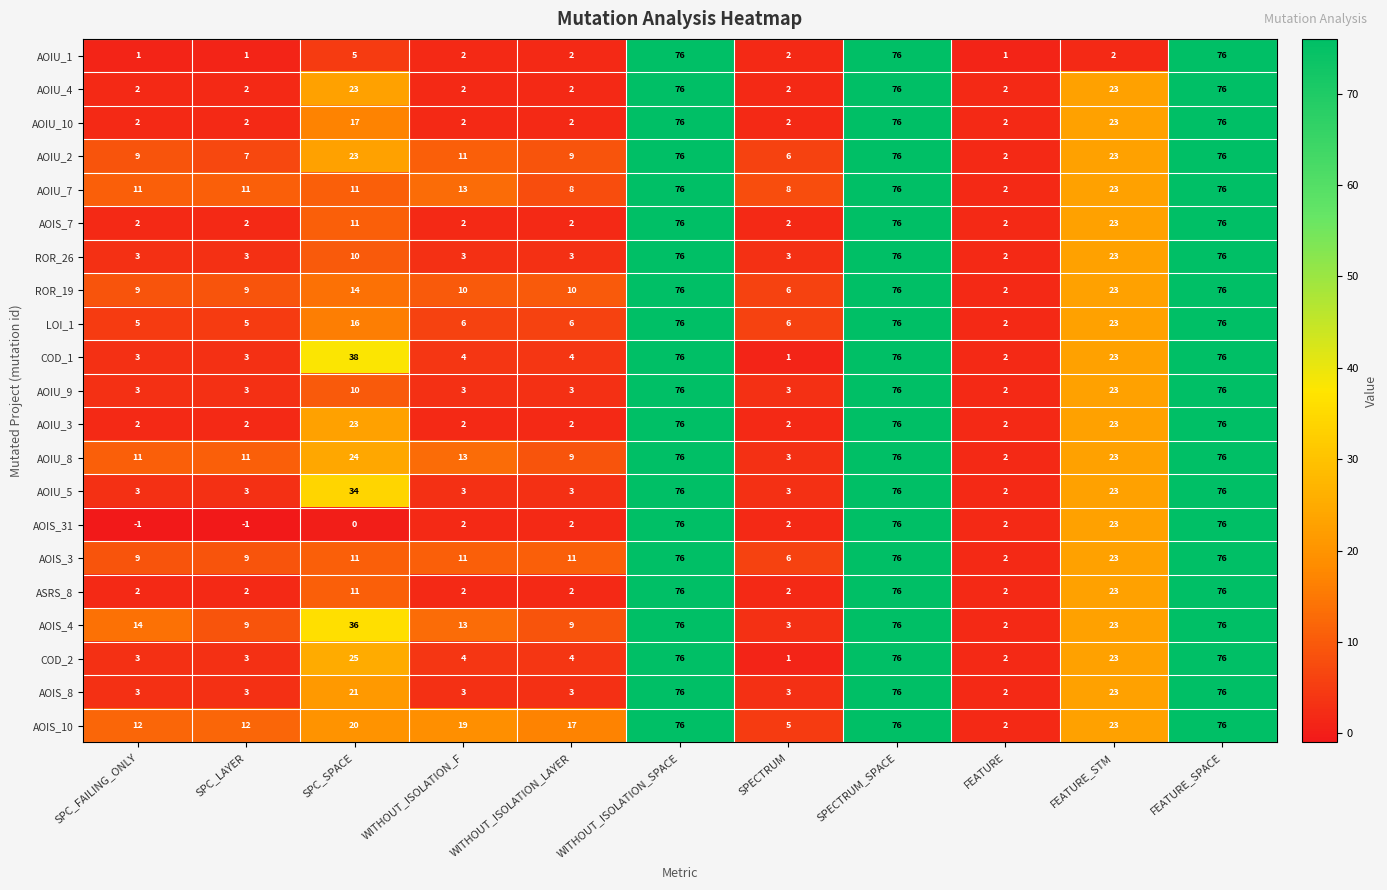

How many data points does each series have?

11